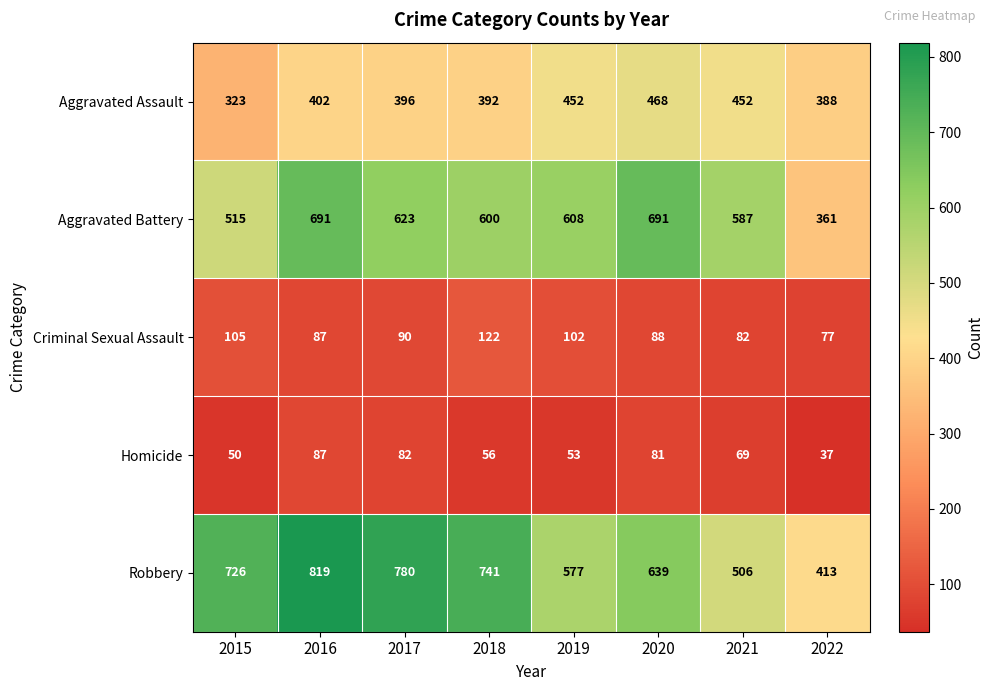

What is the sum of the Aggravated Assault values at 2019 and 2016?

854